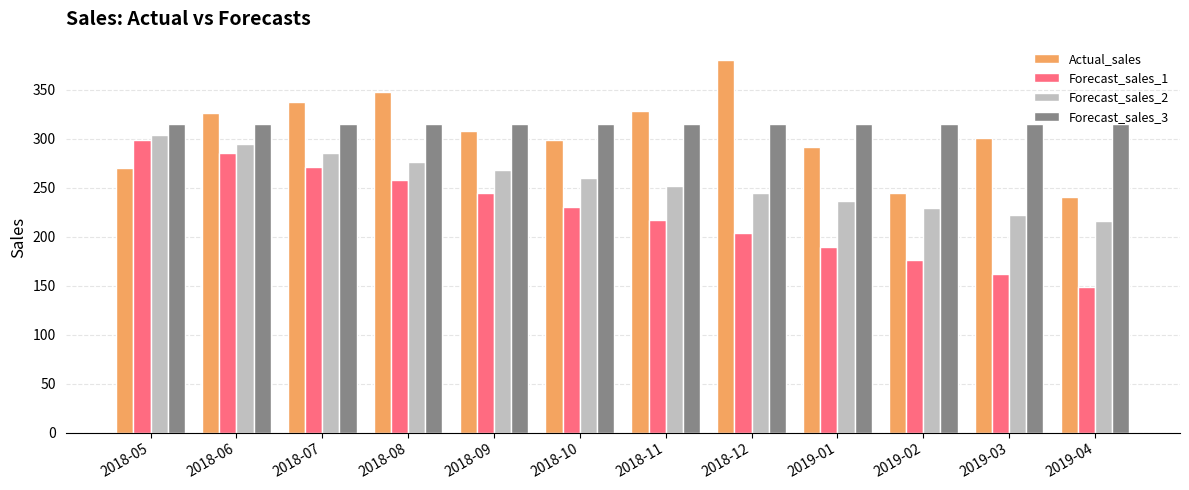

The Forecast_sales_3 series shows 314.8 at 2018-05. True or false?

True